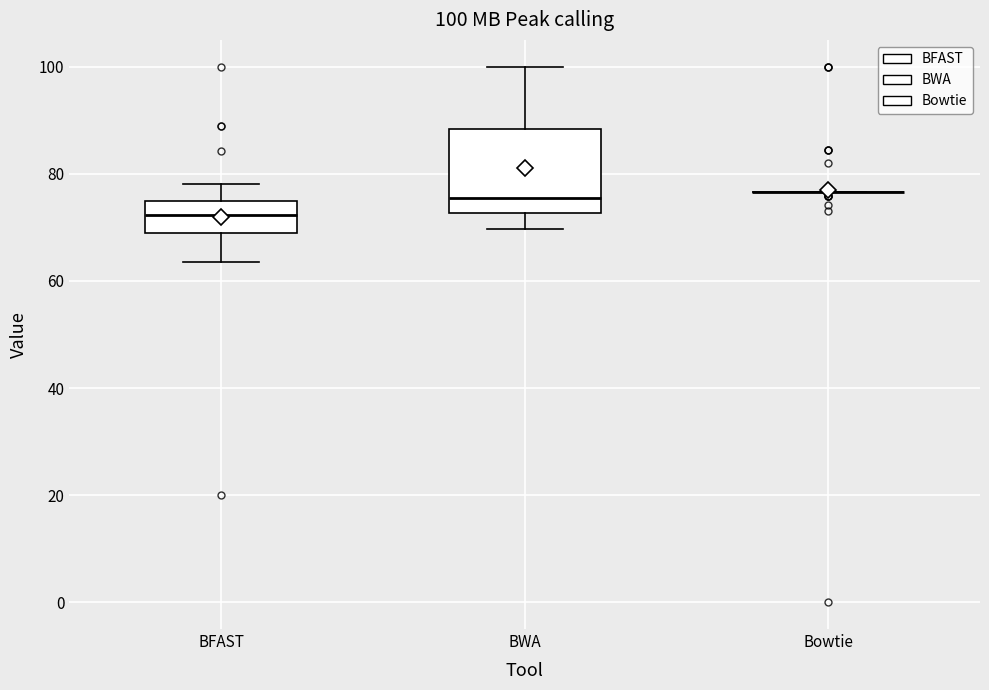

Comparing the boxes themselves (not the whiskers), which one is the tallest?

BWA